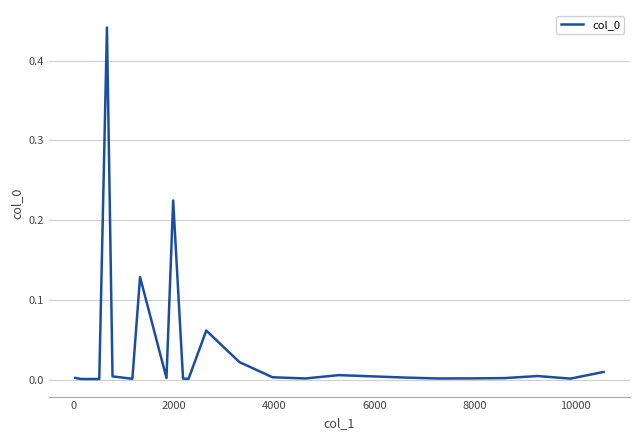

Does the chart display data point markers on the line(s)?

No